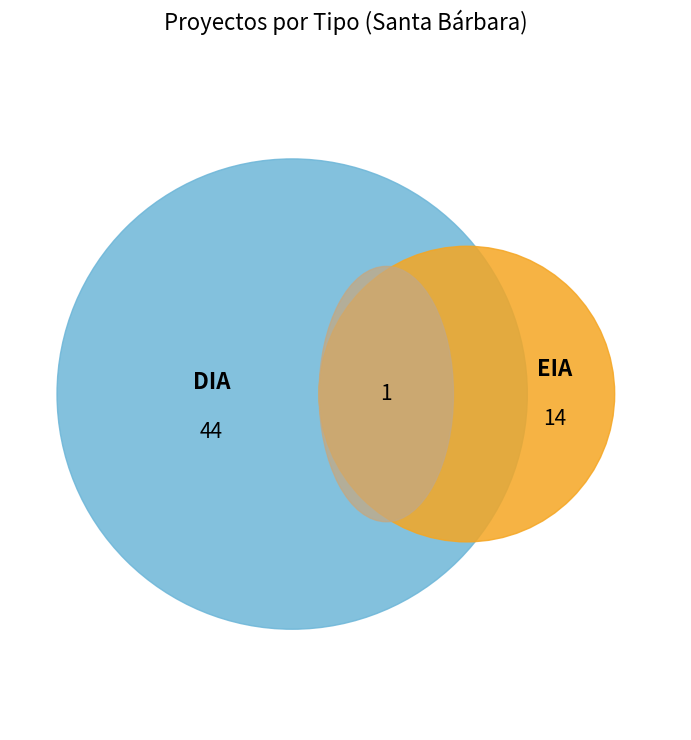

What percentage is the  slice, to the nearest percent?

2%